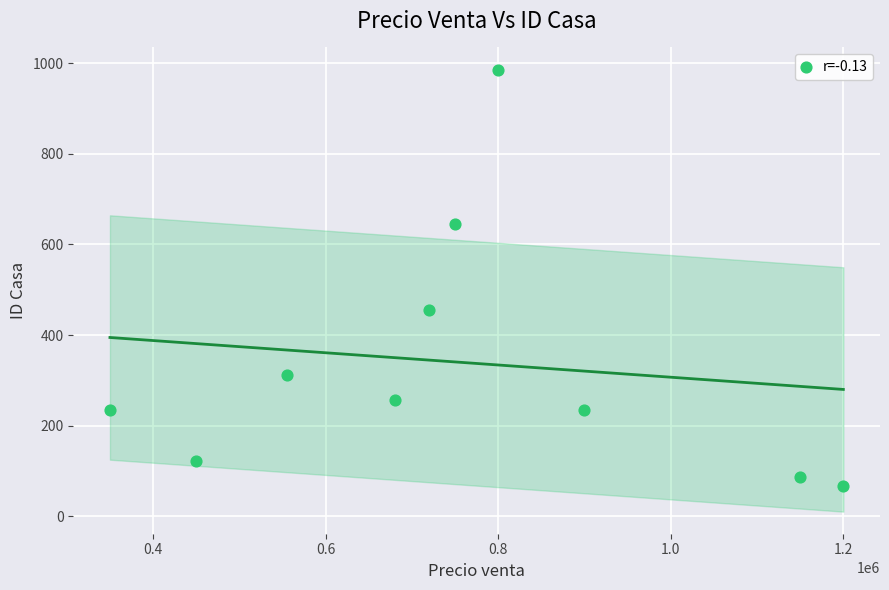

What Y value in the scatter plot is closest to 527?

456